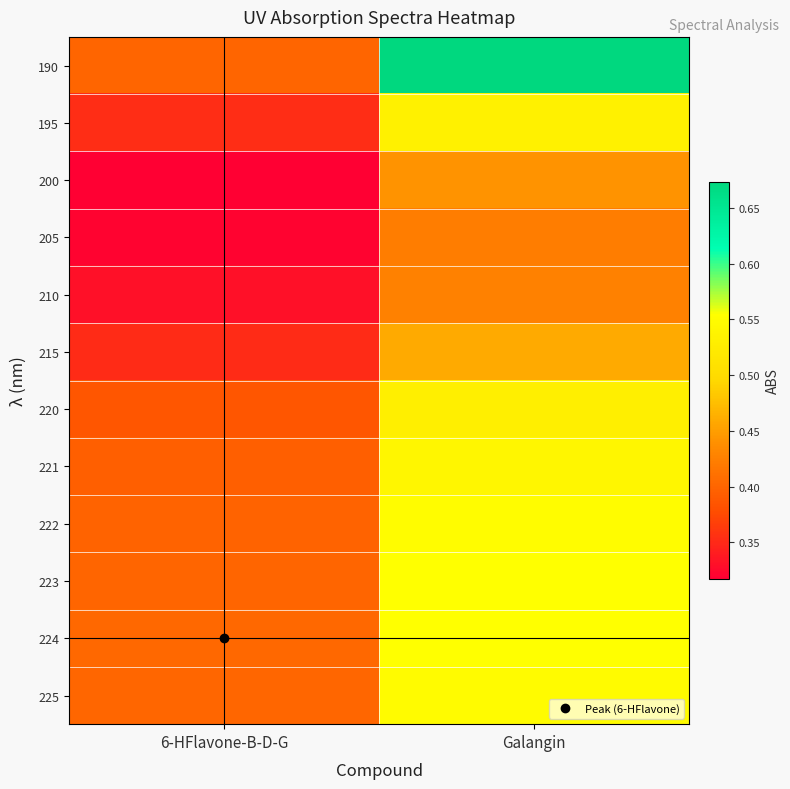

Which series has the largest total across all categories?

190